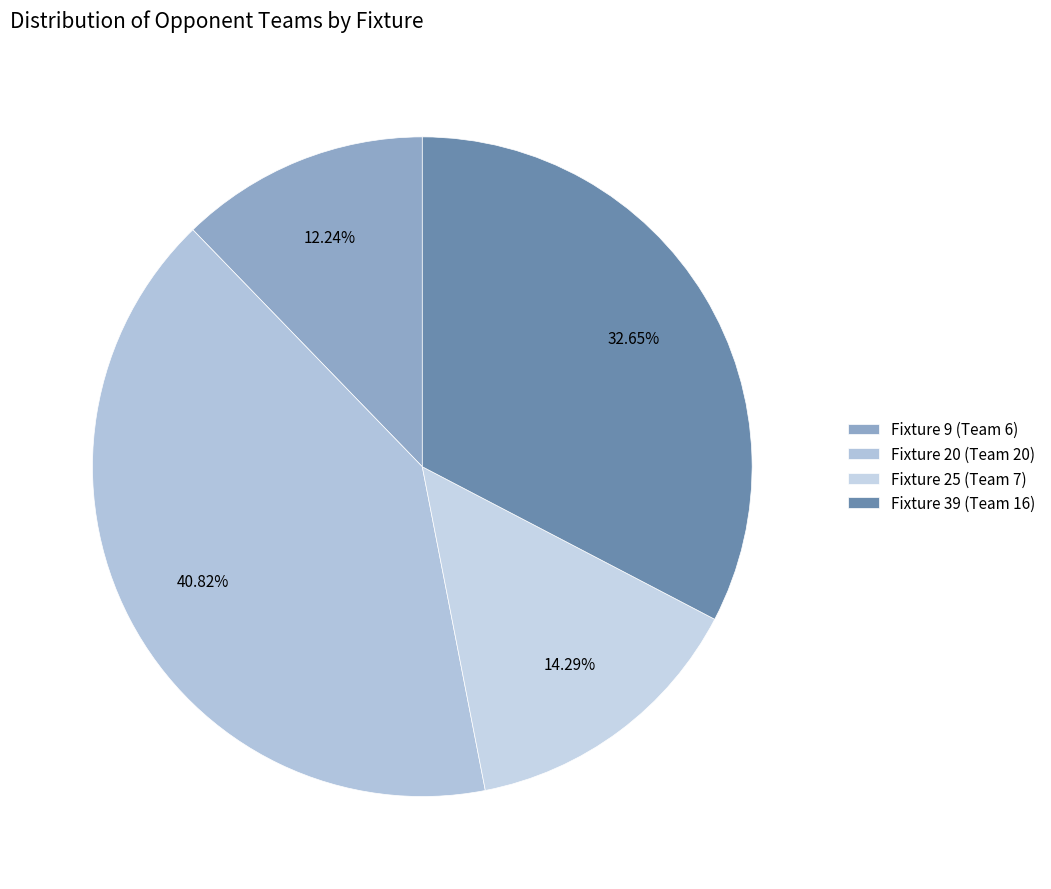

To the nearest percent, what is the difference between the Fixture 20 (Team 20) and Fixture 25 (Team 7) slice percentages?

27%